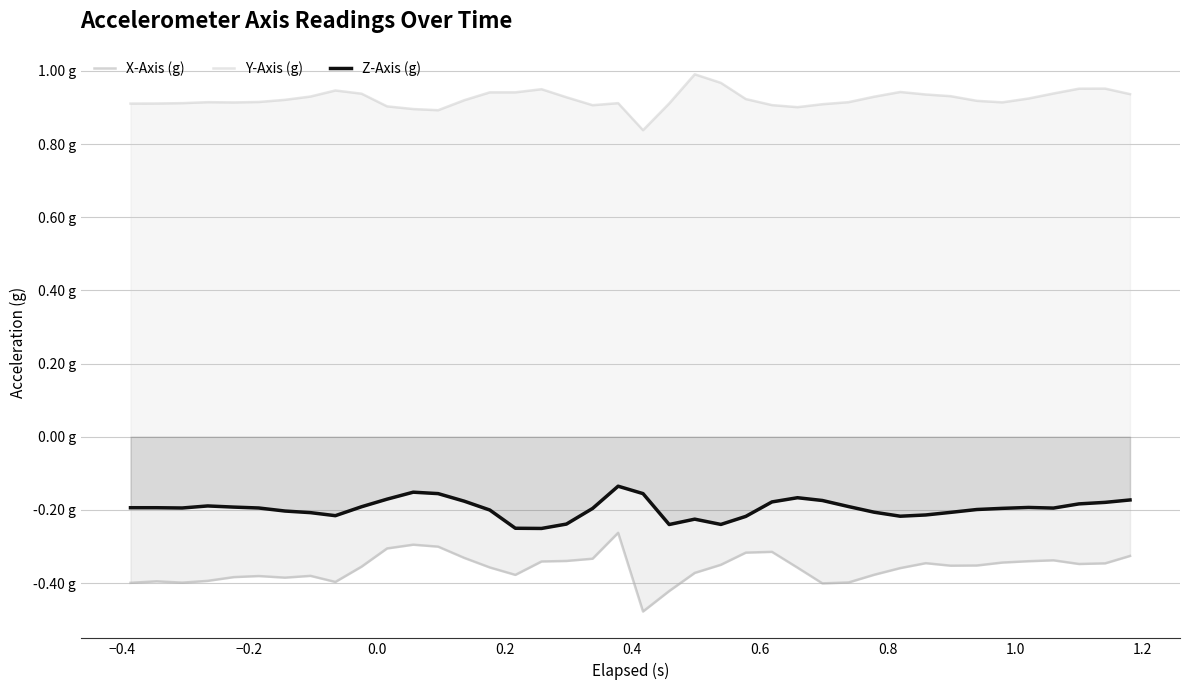

What is the difference between the second highest and second lowest values in the Y-Axis (g) series?

0.1